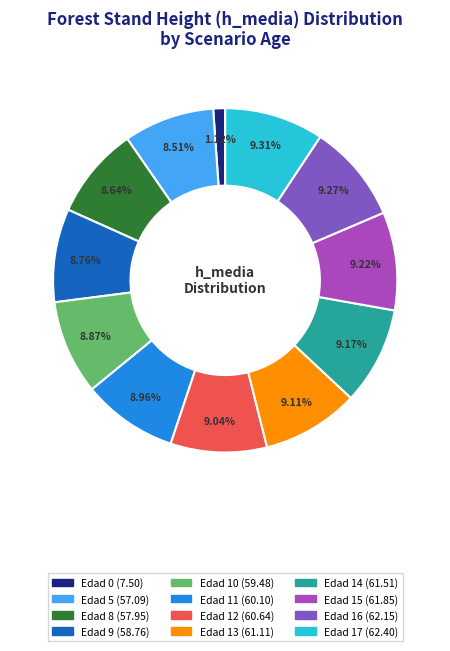

What percentage is the Edad 0 slice, to the nearest percent?

1%